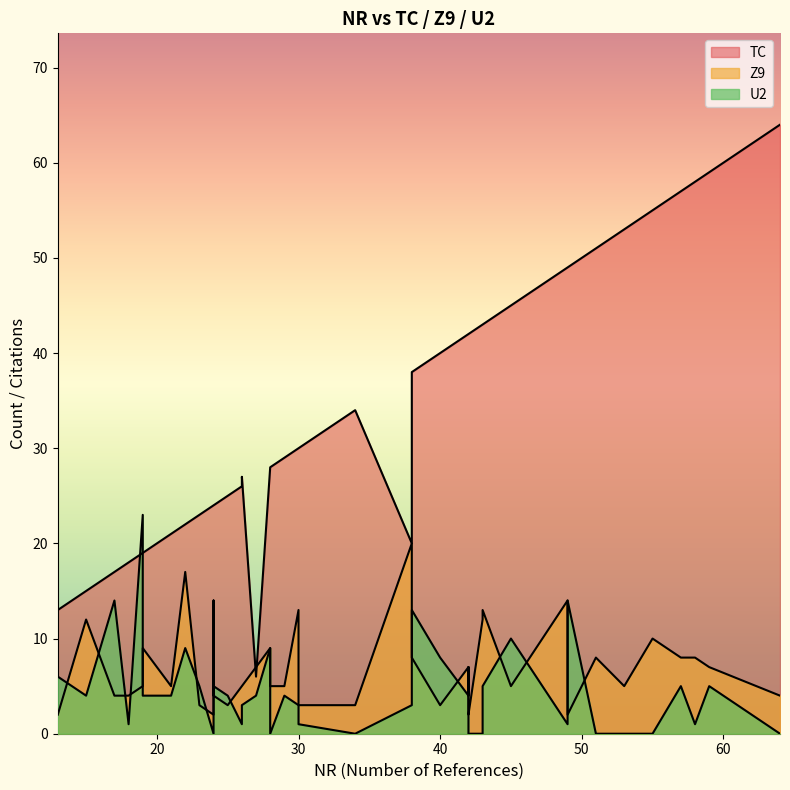

Which category has the highest value across all series?

64